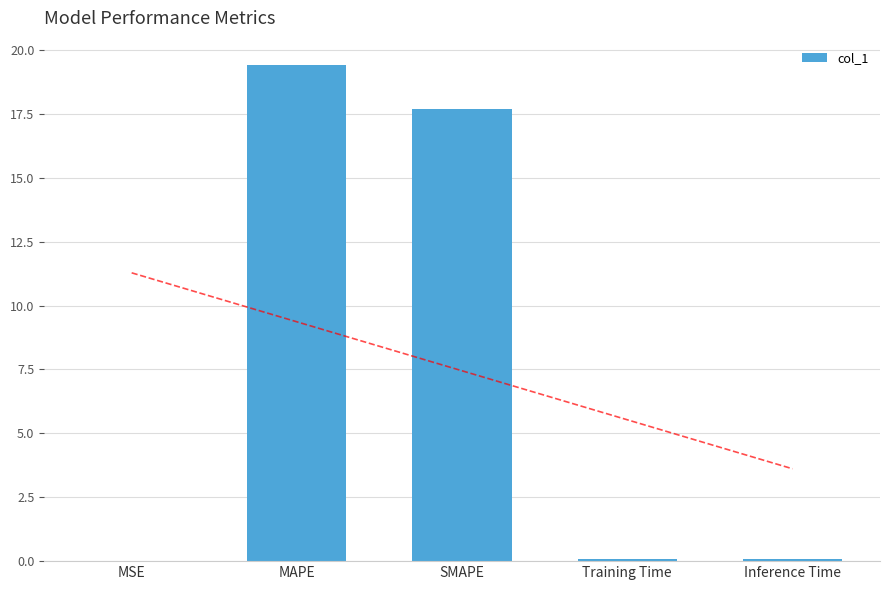

What is the average value?

7.4